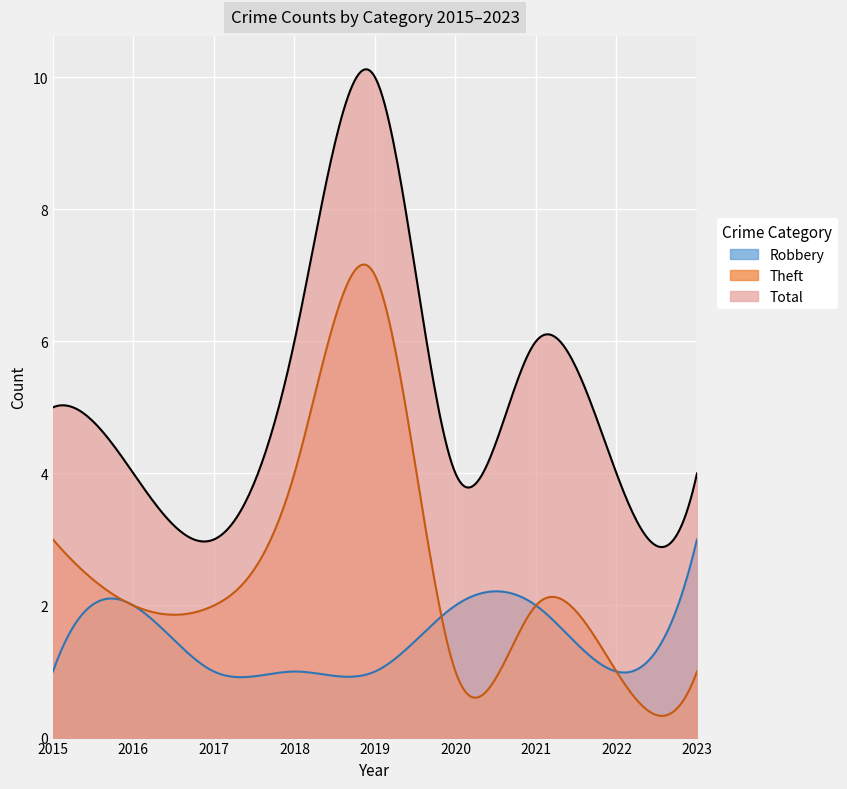

In Total, how many points are lower than both neighbors (excluding endpoints)?

3